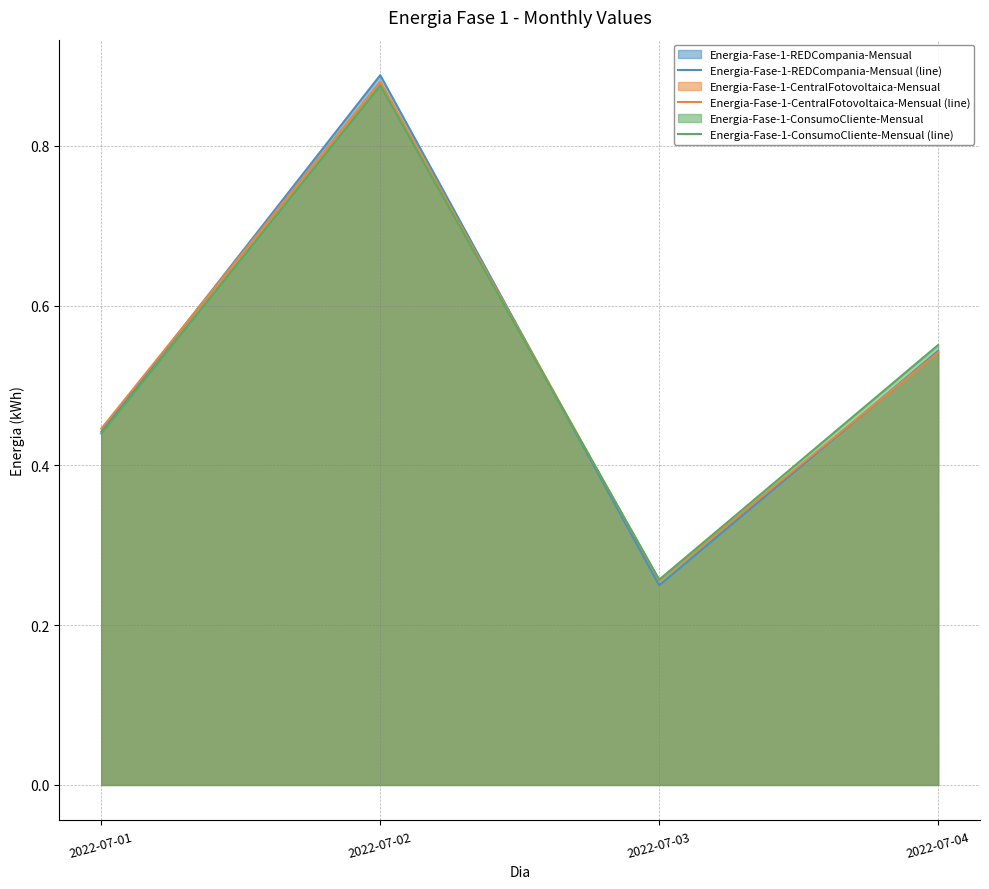

True or false: Energia-Fase-1-CentralFotovoltaica-Mensual (line) has a value of 0.2 at 2022-07-03.

False